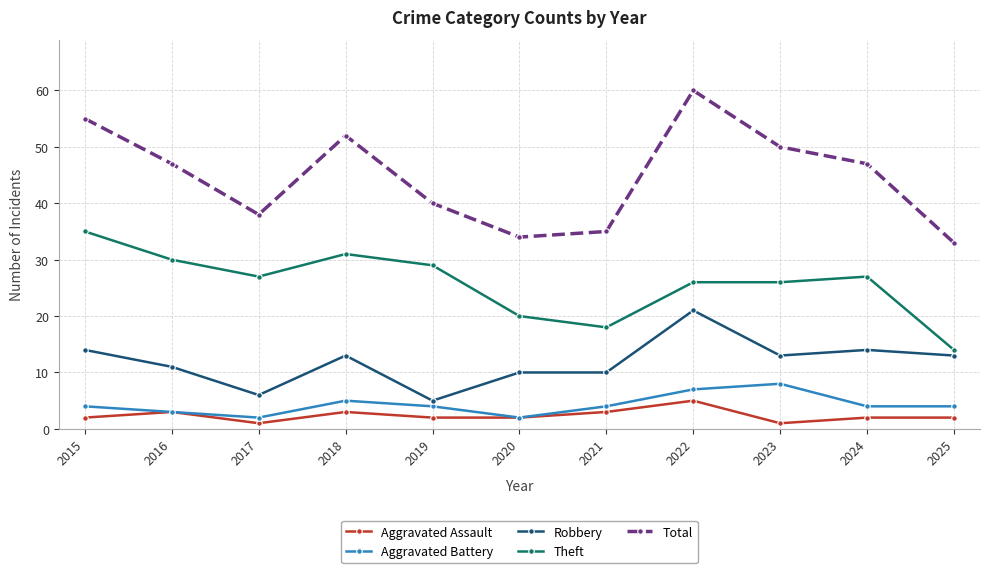

Reading left to right, extract all data points from this chart.

Aggravated Assault: 2015=2	2016=3	2017=1	2018=3	2019=2	2020=2	2021=3	2022=5	2023=1	2024=2	2025=2
Aggravated Battery: 2015=4	2016=3	2017=2	2018=5	2019=4	2020=2	2021=4	2022=7	2023=8	2024=4	2025=4
Robbery: 2015=14	2016=11	2017=6	2018=13	2019=5	2020=10	2021=10	2022=21	2023=13	2024=14	2025=13
Theft: 2015=35	2016=30	2017=27	2018=31	2019=29	2020=20	2021=18	2022=26	2023=26	2024=27	2025=14
Total: 2015=55	2016=47	2017=38	2018=52	2019=40	2020=34	2021=35	2022=60	2023=50	2024=47	2025=33